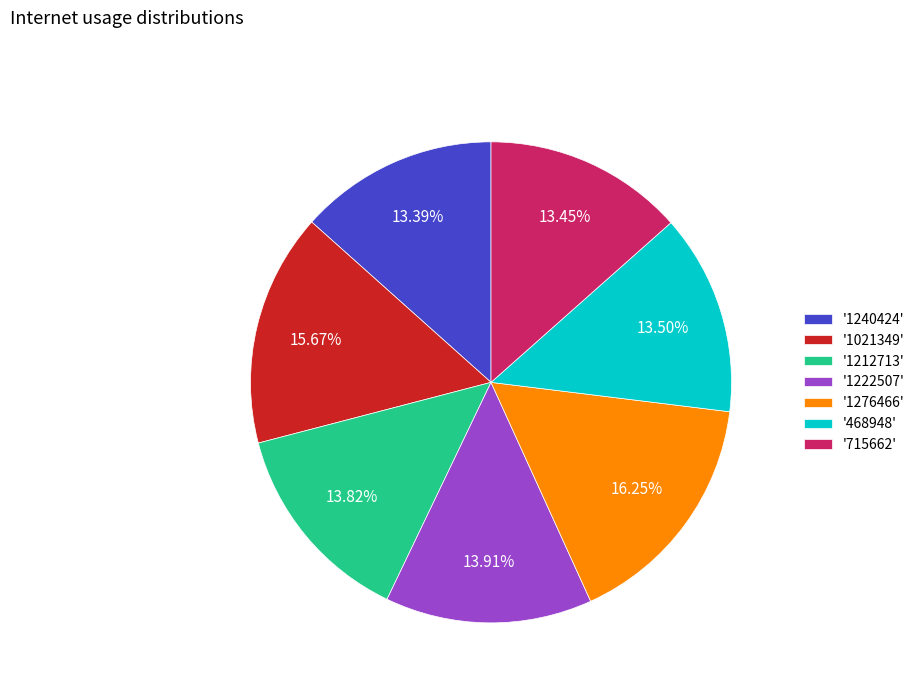

Which has a higher value, '1276466' or '468948'?

'1276466'